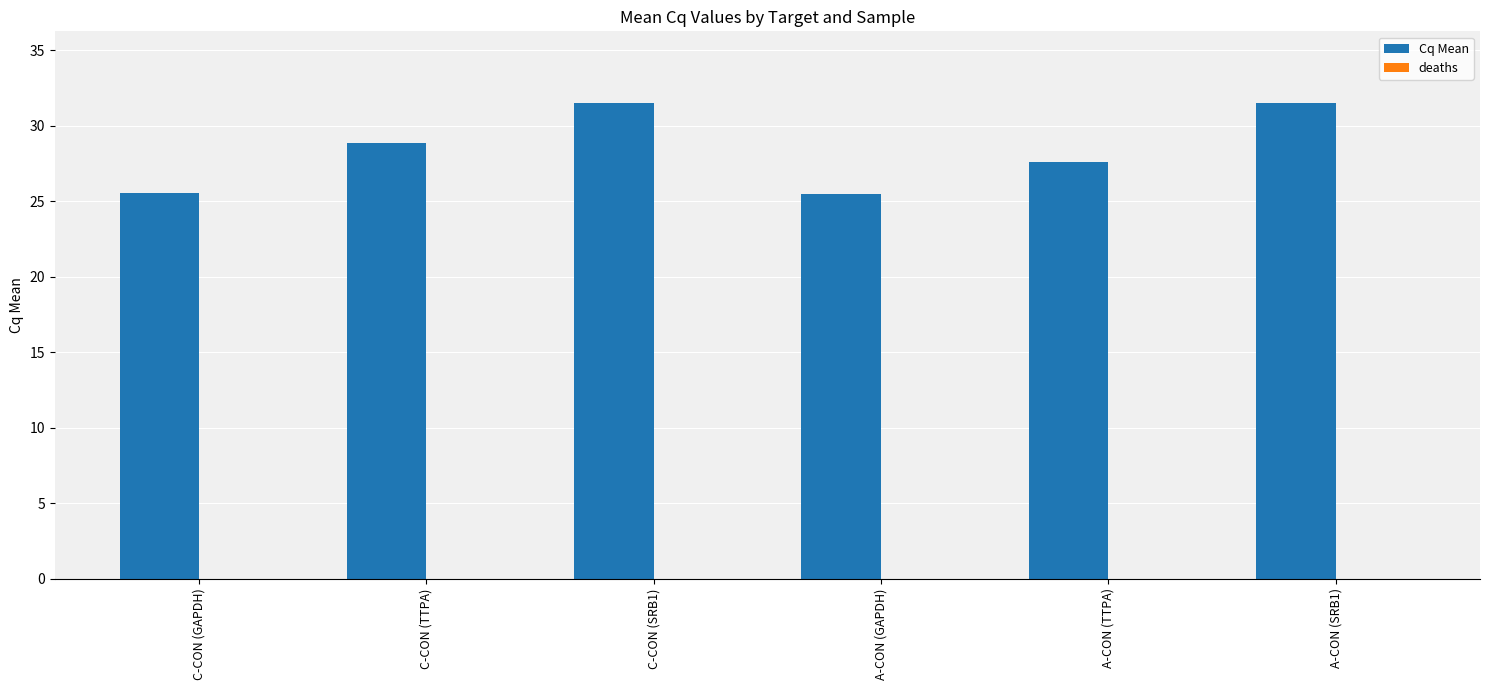

At which label does the data first exceed 28?

C-CON (TTPA)